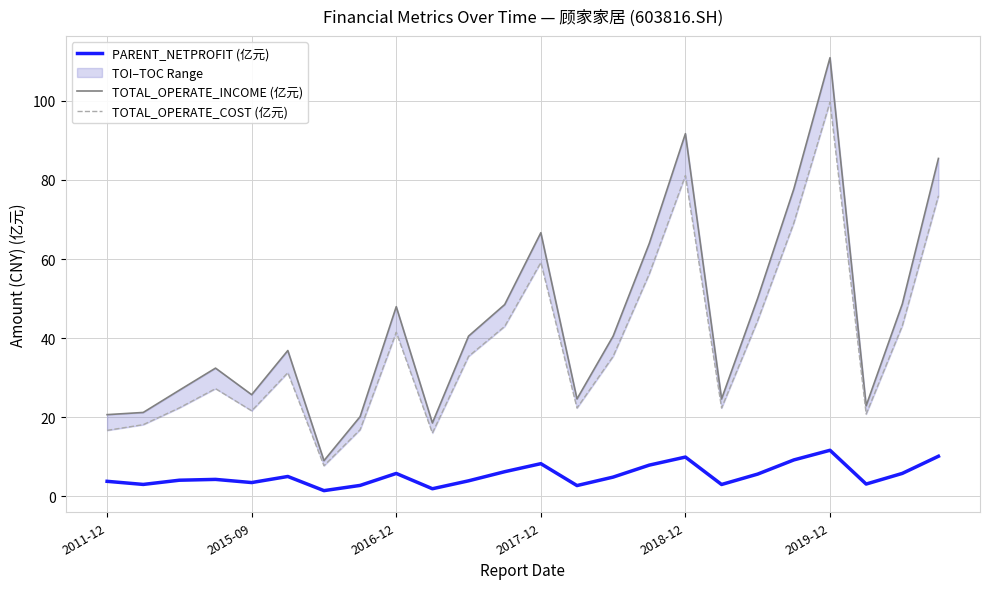

How many data points in TOTAL_OPERATE_COST (亿元) are above 35?

12